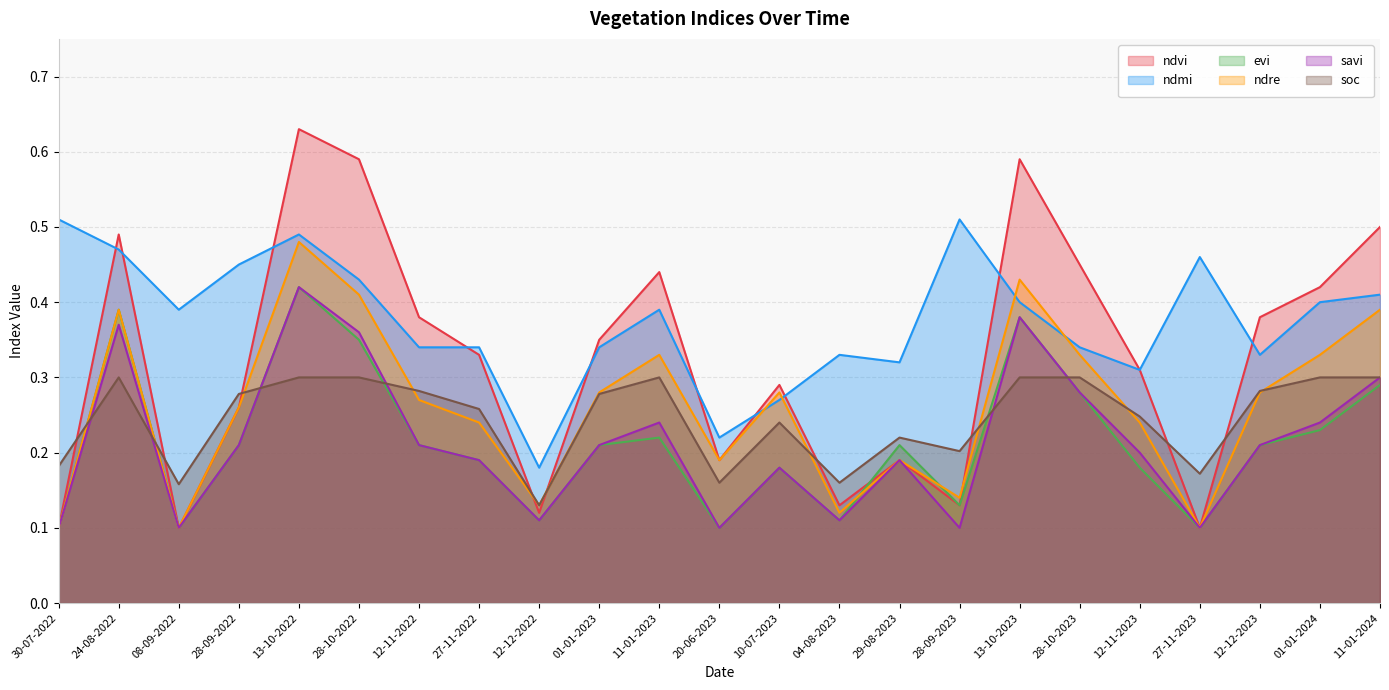

What is the maximum value for savi?

0.4